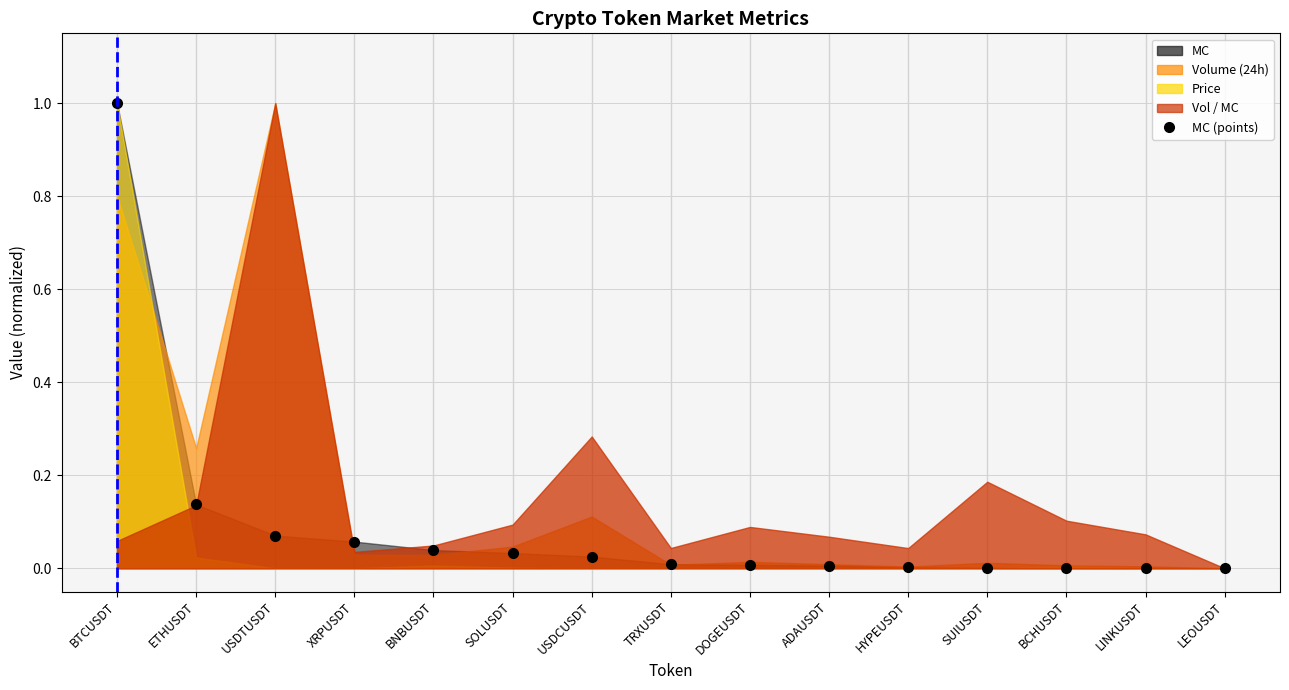

What is the greatest value displayed?

1.0